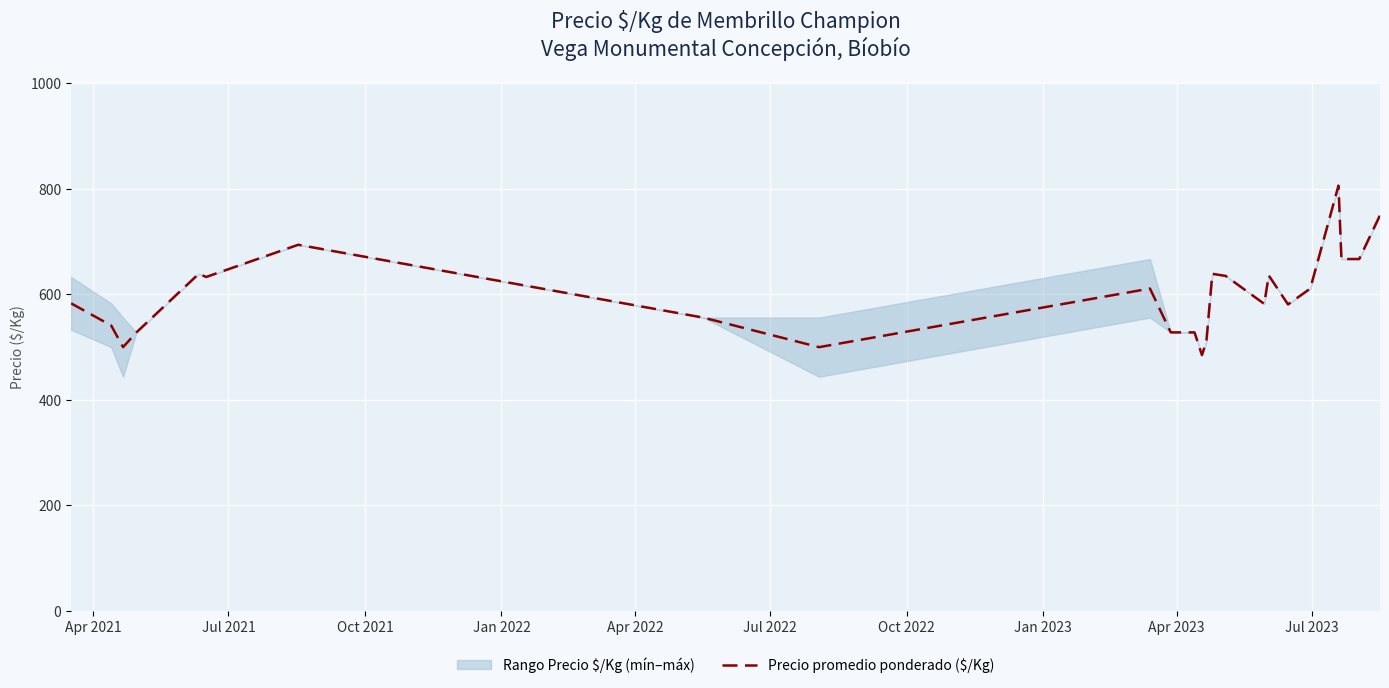

What is the highest value of the Precio promedio ponderado ($/Kg) series?

806